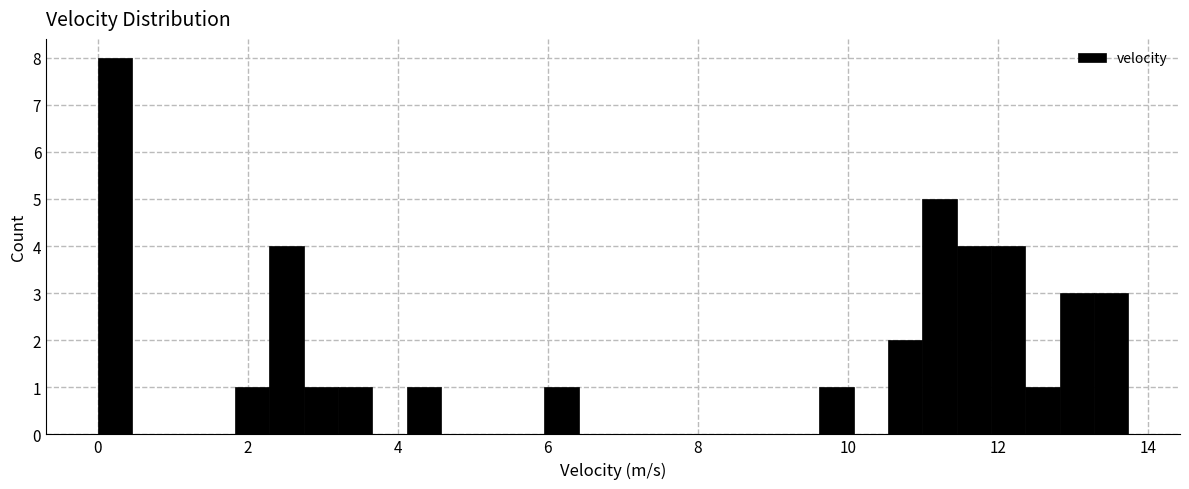

Read against the x-axis, roughly where is the centre of the tallest bar?

0.2